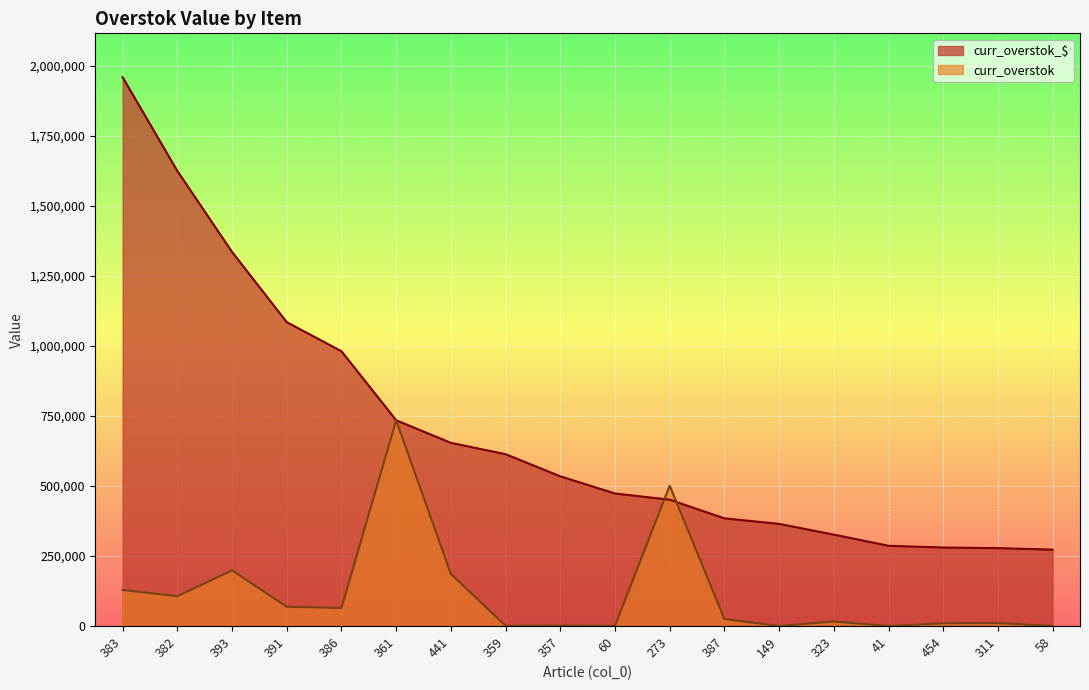

List the series in order of their overall mean, lowest first.

curr_overstok, curr_overstok_$